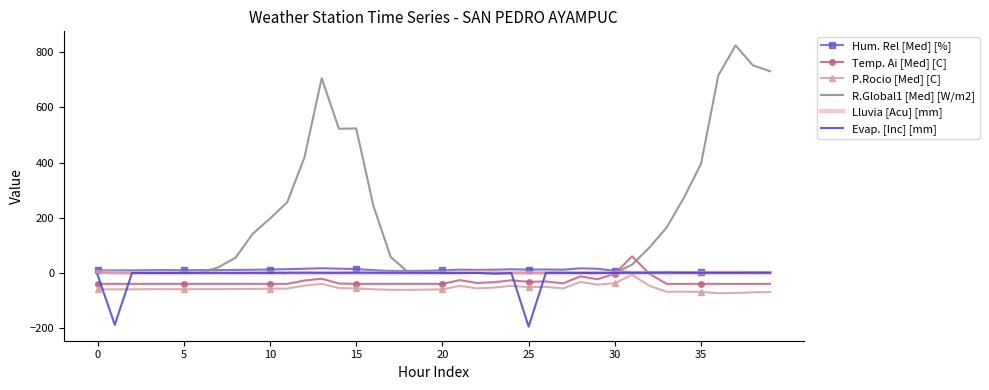

True or false: P.Rocio [Med] [C] and R.Global1 [Med] [W/m2] intersect in this chart.

False